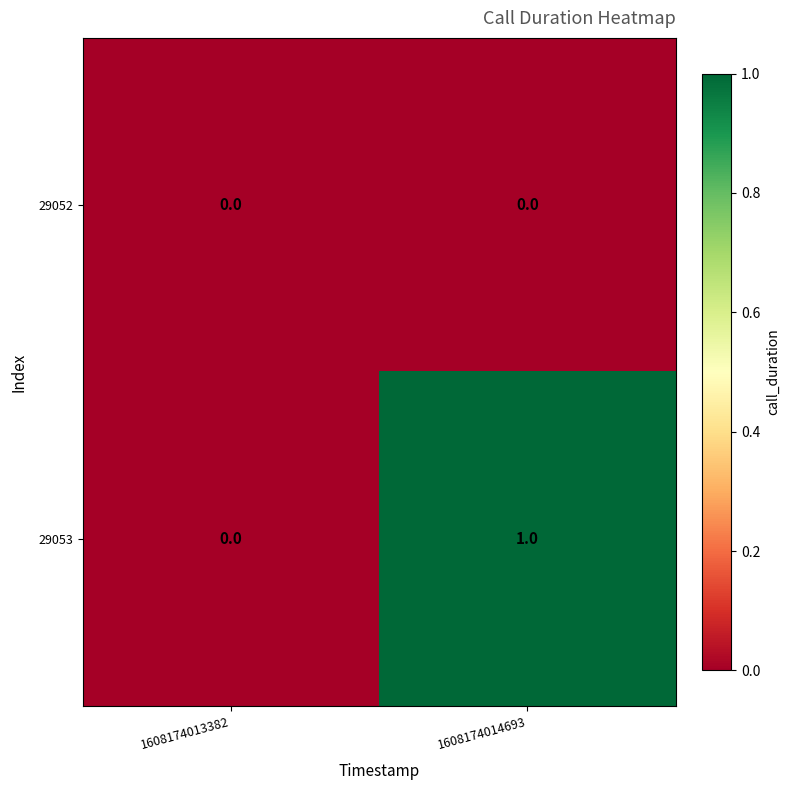

At which category is the sum across all series the highest?

1608174014693